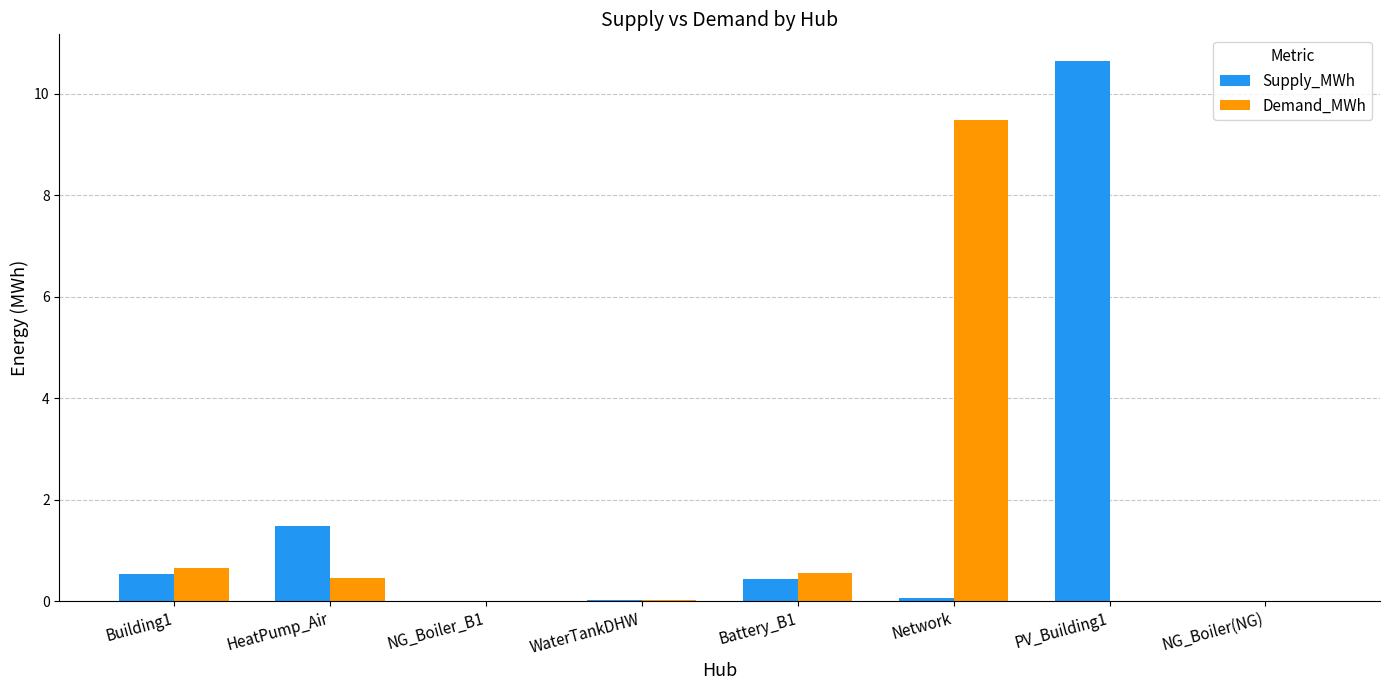

What is the sum of all Demand_MWh values?

11.2